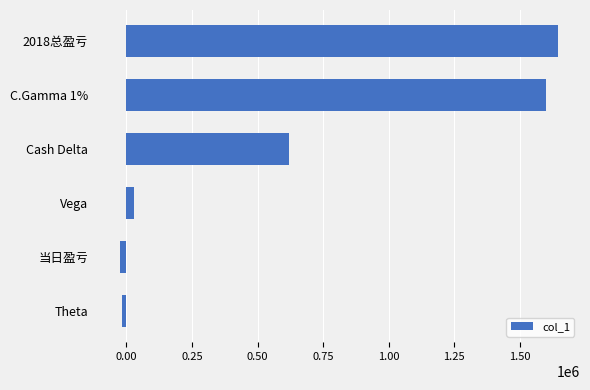

The value at C.Gamma 1% is 1600909. True or false?

True